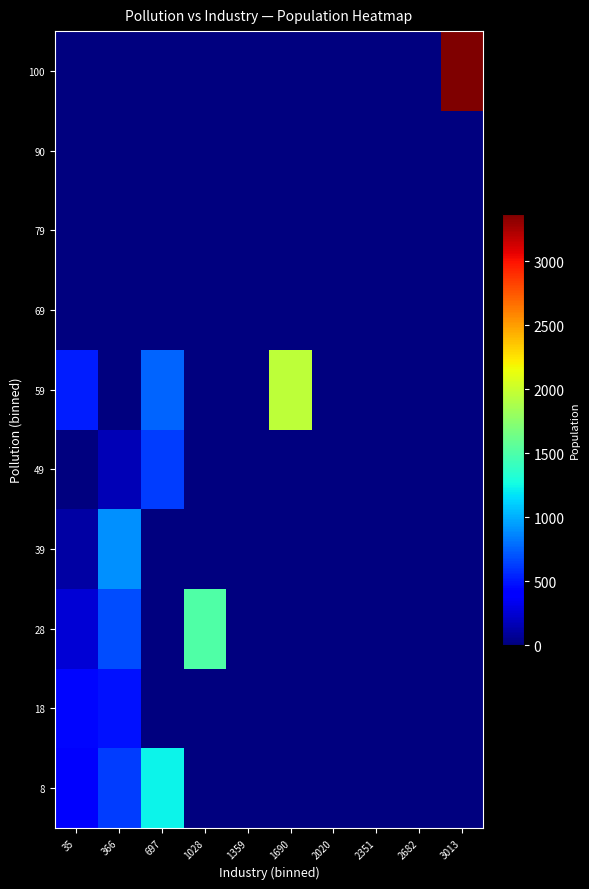

List the series in order of their peak value, lowest first.

69, 79, 90, 18, 49, 39, 8, 28, 59, 100